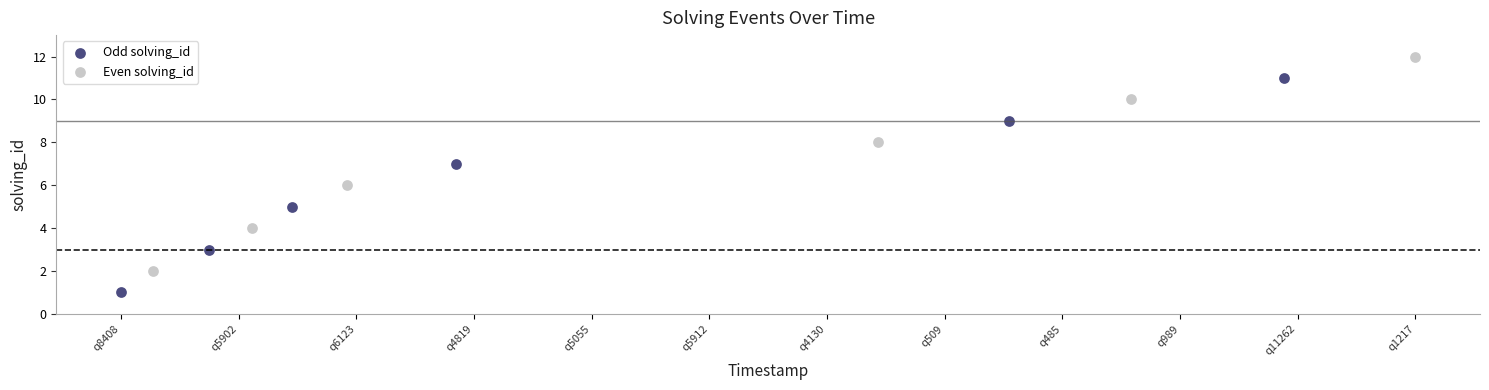

Which series reaches the maximum Y coordinate?

Even solving_id